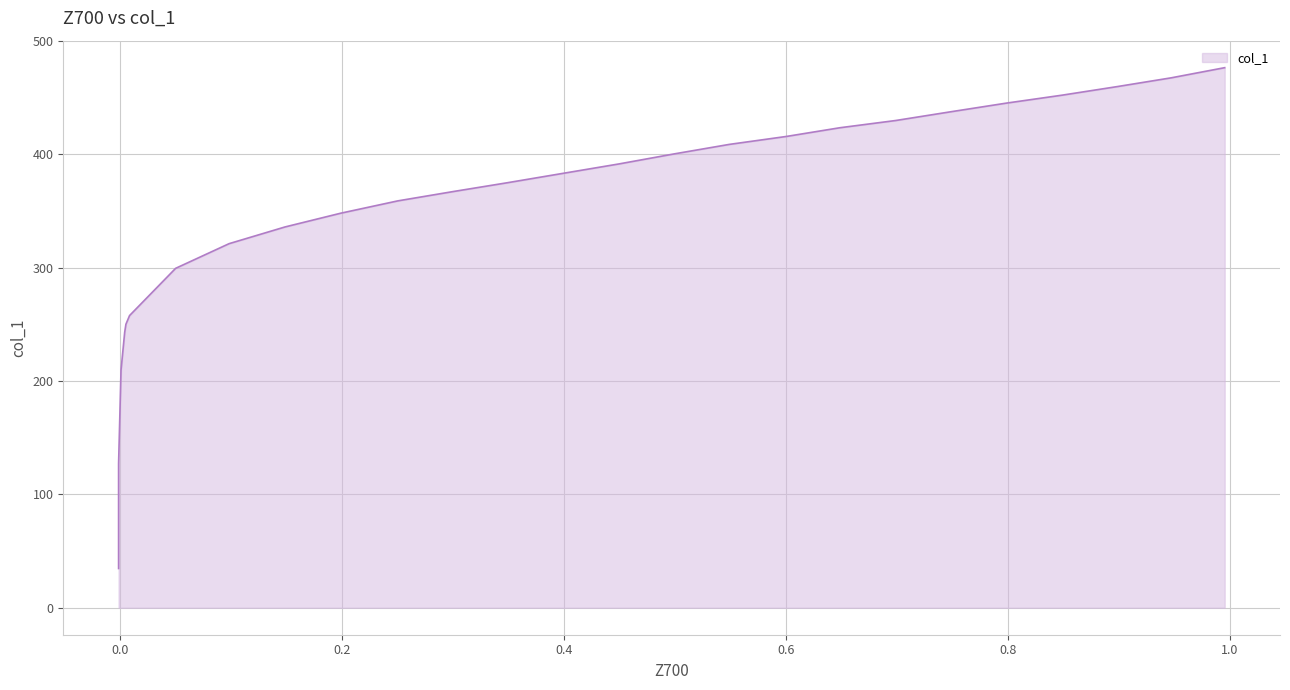

What is the difference between the values at 0.0088 and 0.6007?

158.0